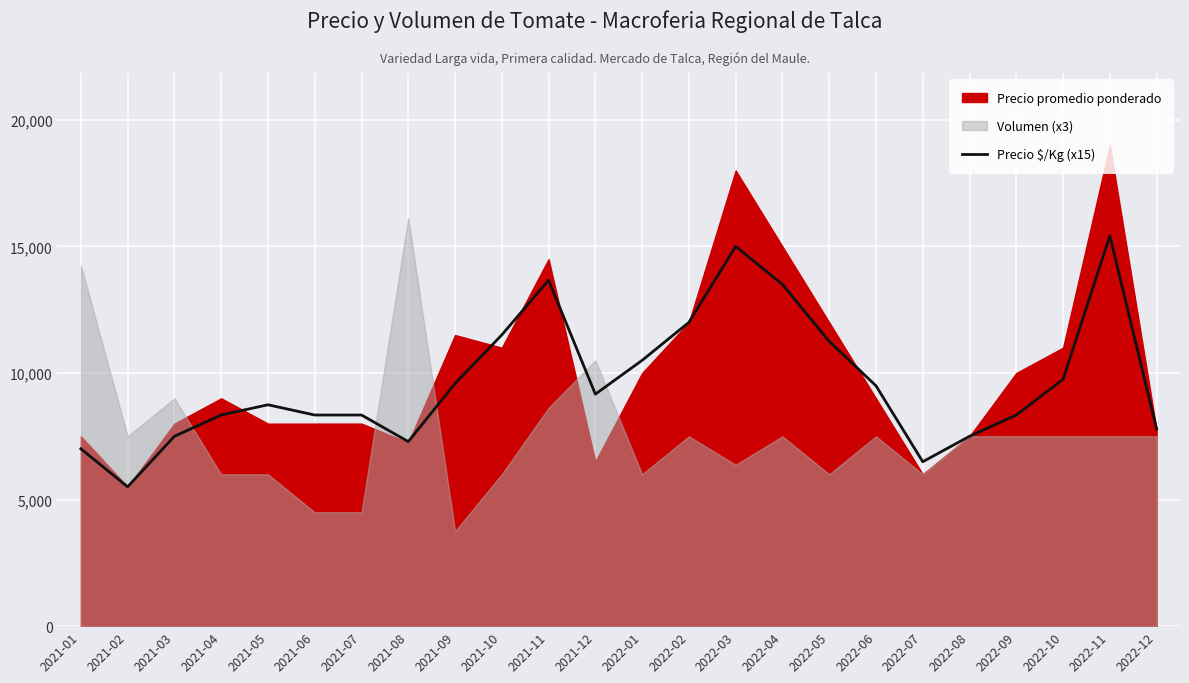

The value at 2022-03 is 23717. True or false?

False